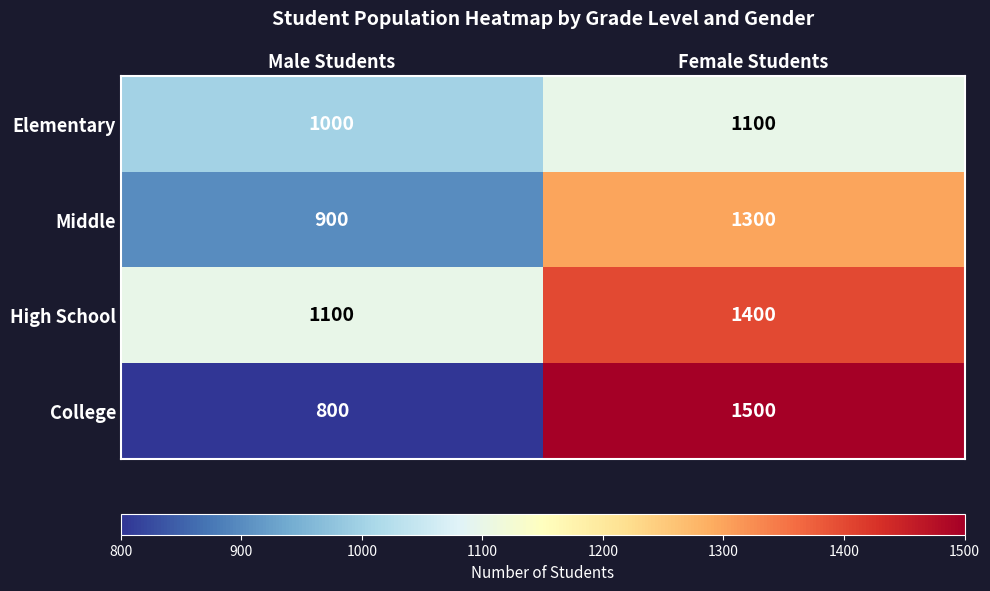

What is the approximate value of Elementary at Female Students, to the nearest 50?

1100